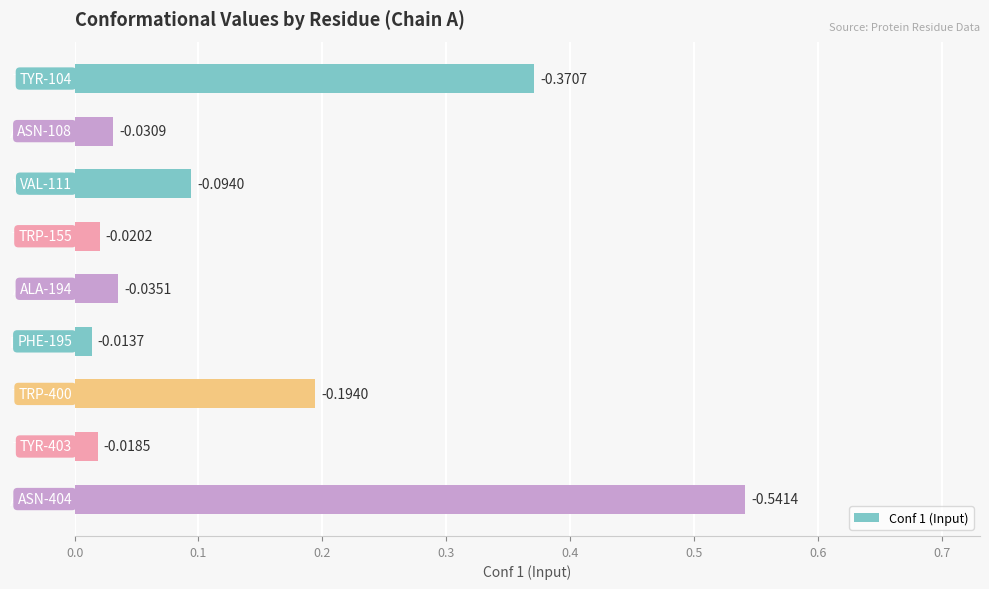

What is the sum of all values?

1.3